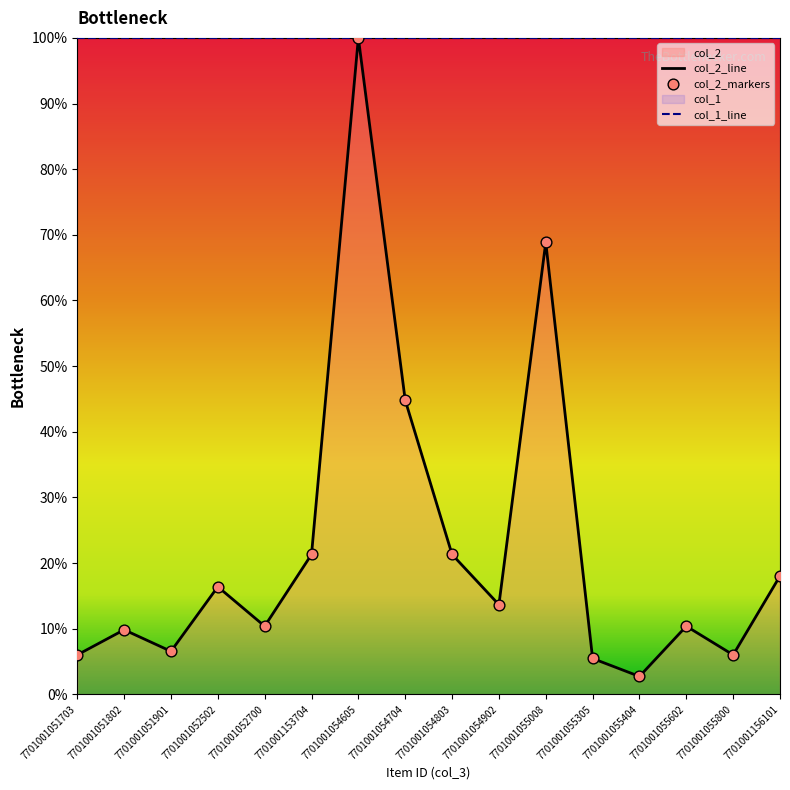

What is the change in value from 7701001052502 to 7701001054803?

+4.9